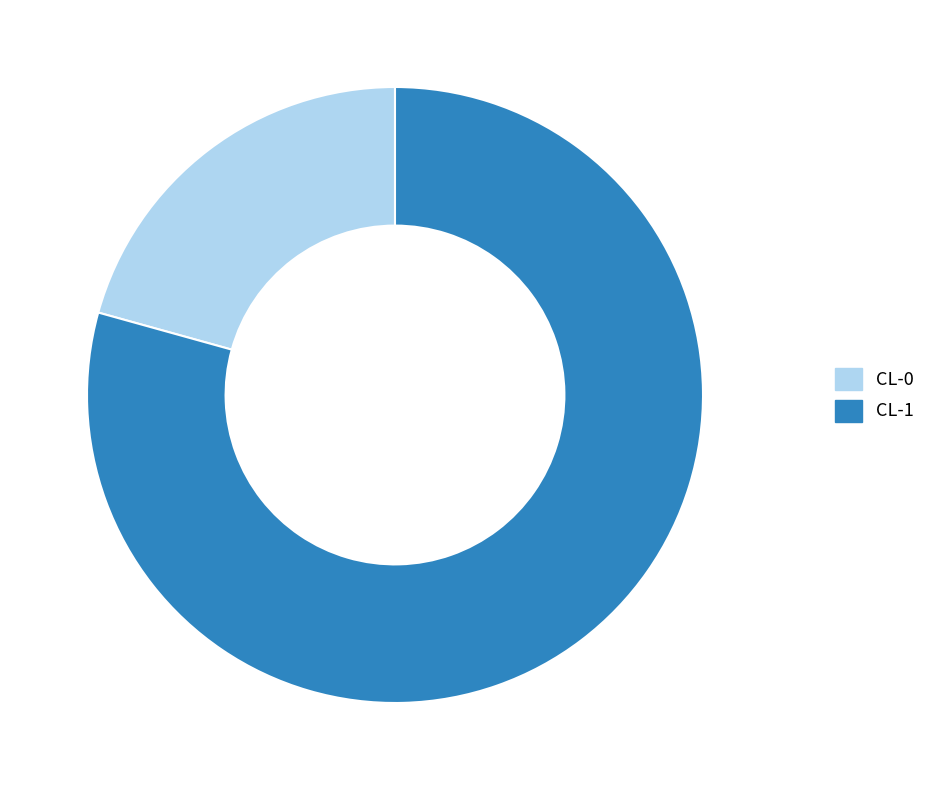

Between CL-0 and CL-1, which is larger?

CL-1